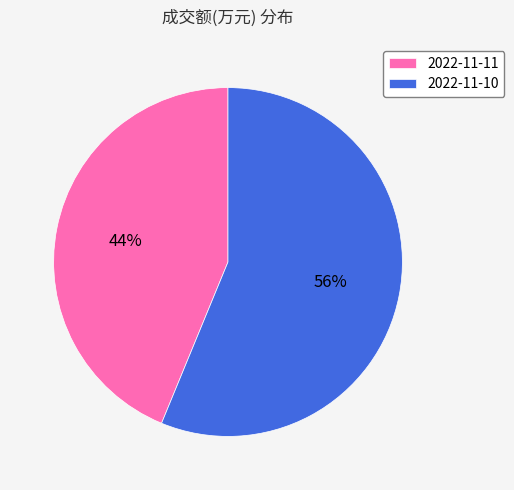

Which category has the smallest portion of the pie?

2022-11-11